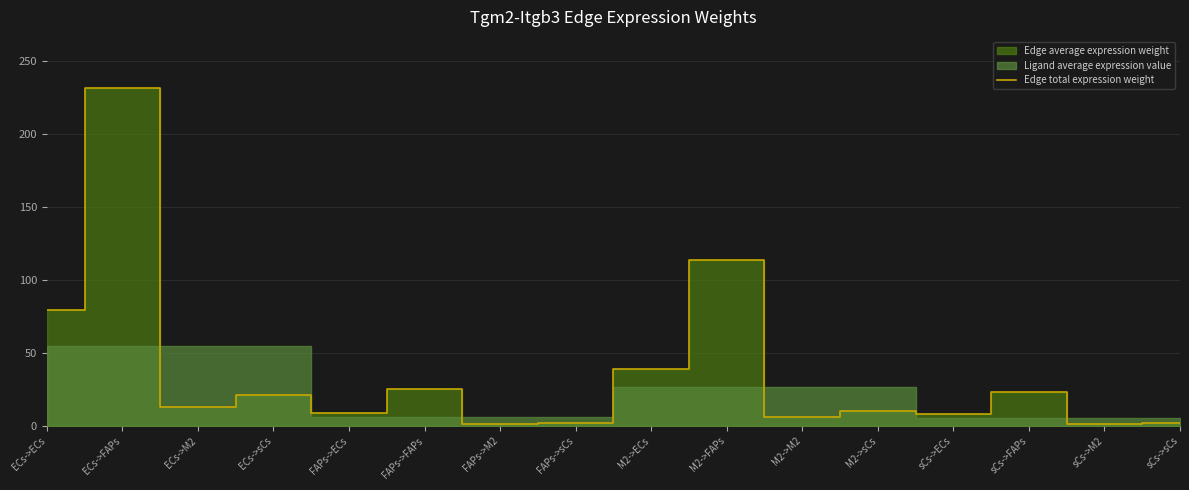

Which label corresponds to the largest value in the chart?

ECs->FAPs